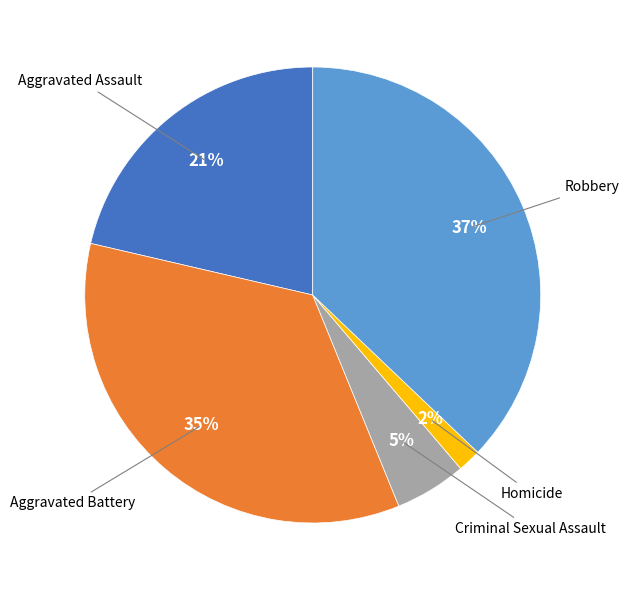

To the nearest percent, what is the difference between the largest and smallest slice percentages?

35%